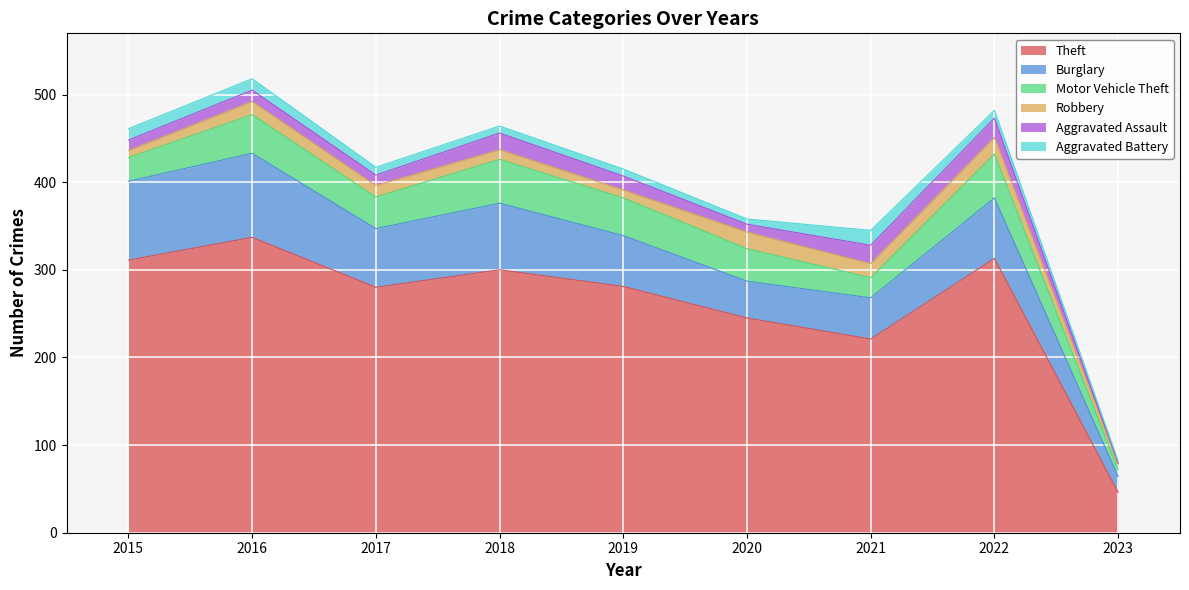

True or false: Aggravated Assault and Burglary cross at least once.

False